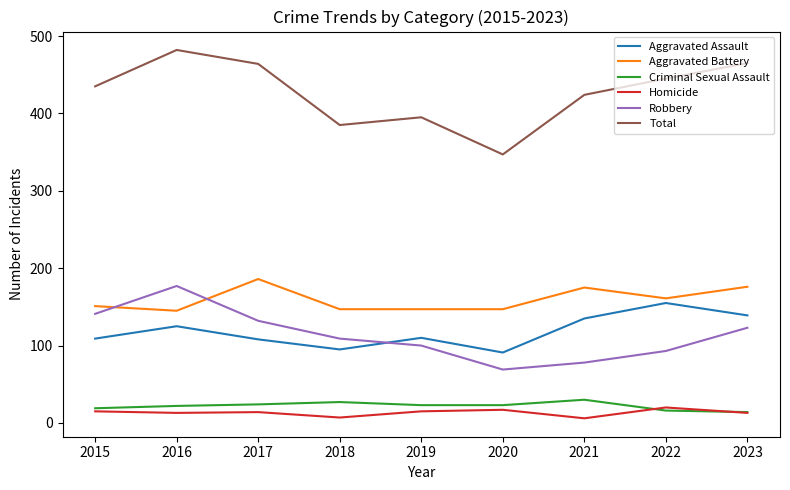

Is it true that Total equals 614 at 2021?

False